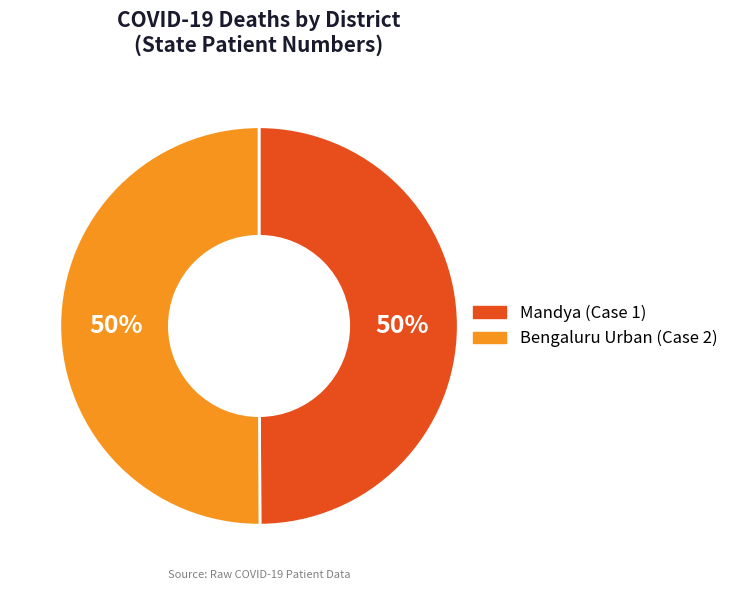

What percentage is the Mandya (Case 1) slice, to the nearest percent?

50%